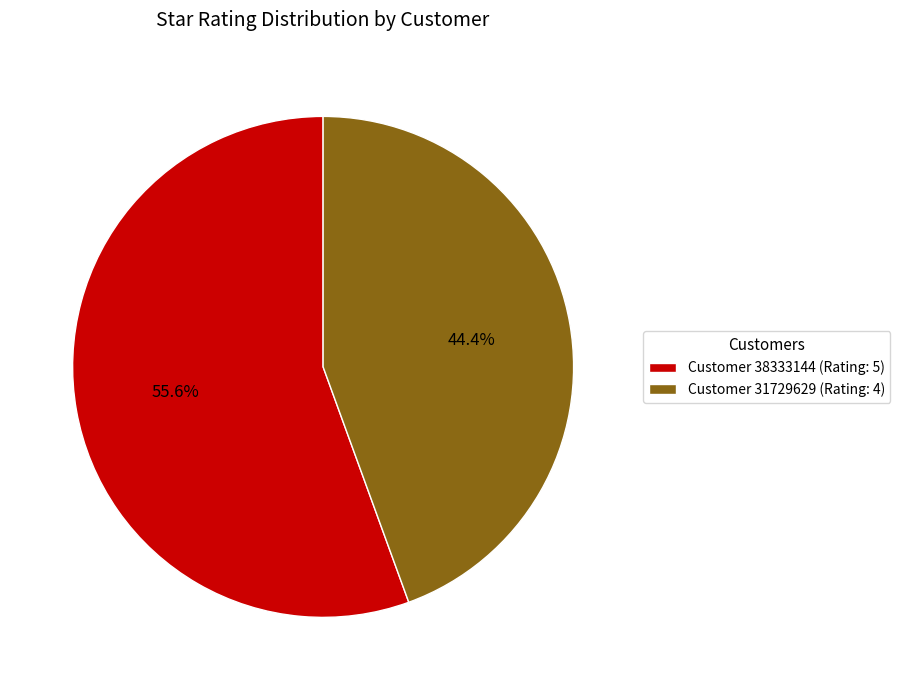

Rank the categories by value from highest to lowest.

Customer 38333144 (Rating: 5), Customer 31729629 (Rating: 4)